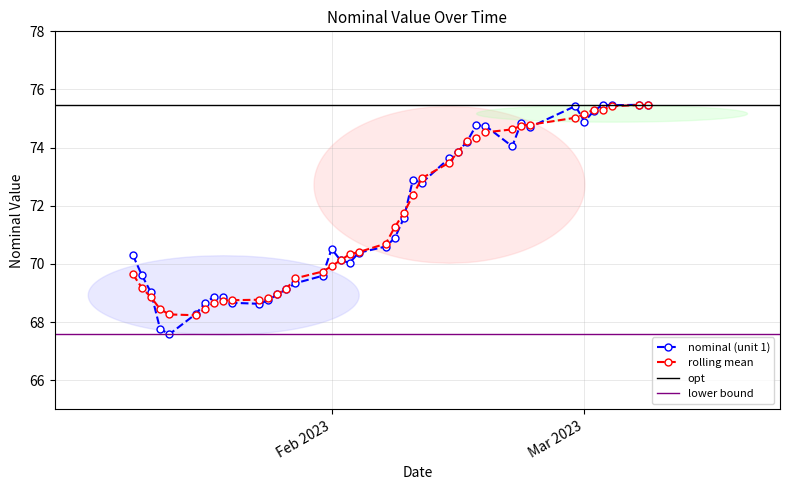

At which label does the data first exceed 70?

2023-01-10